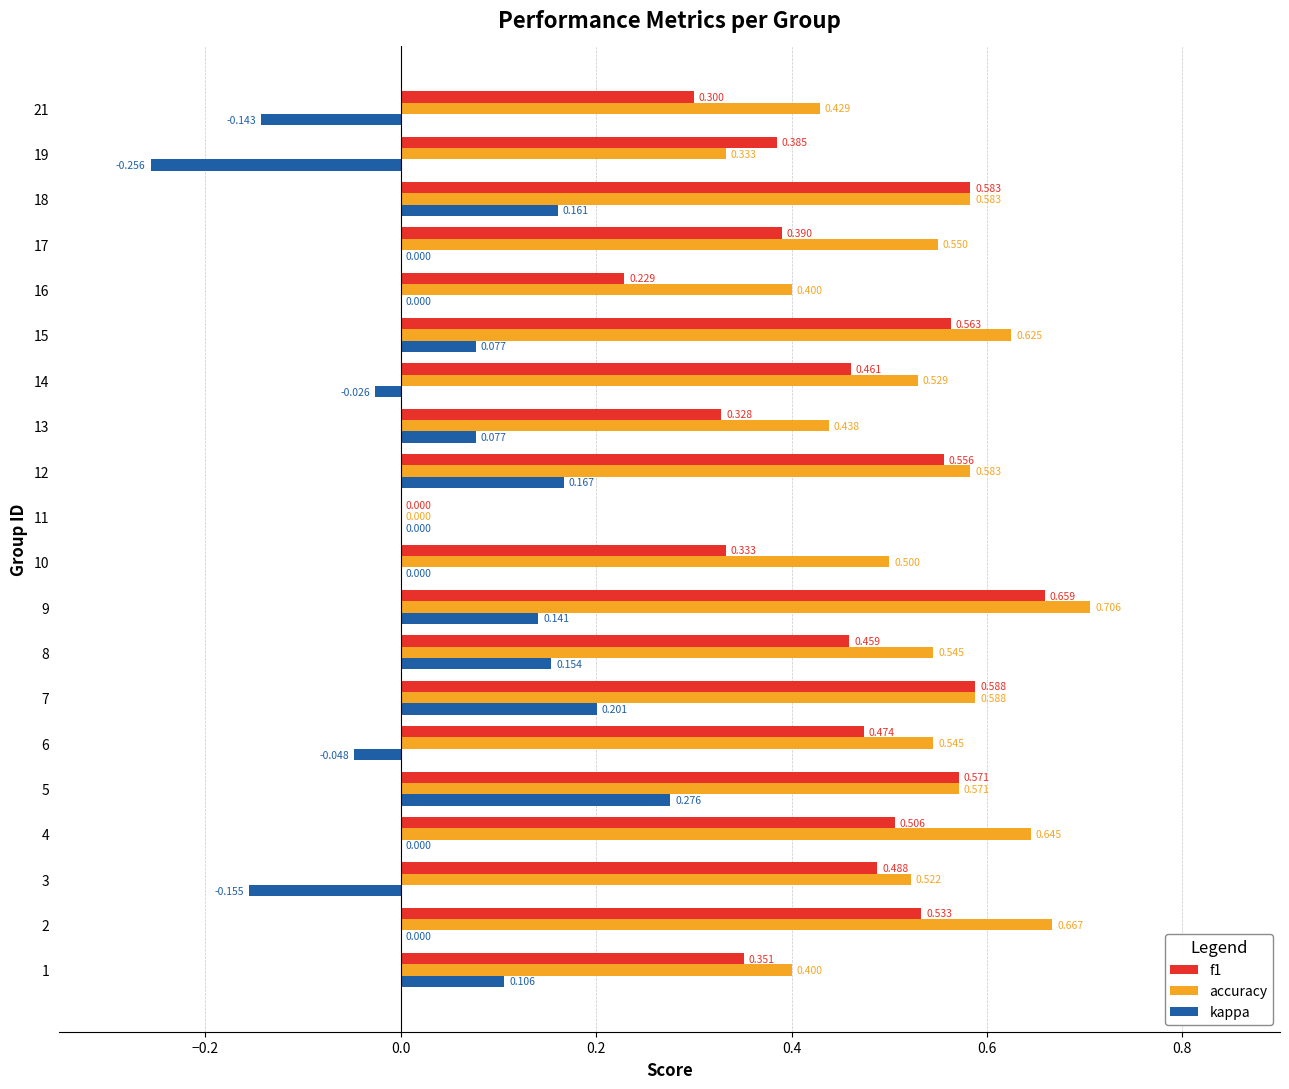

Is the value of accuracy at 12 greater than the value of f1 at 2?

Yes